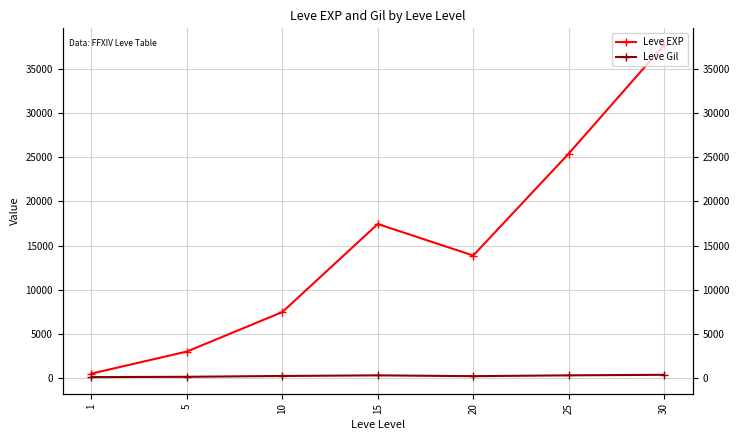

Reading right to left, transcribe all the data shown in this chart.

Leve EXP: 37715.0	25410.0	13876.7	17445.0	7475.0	3008.3	510.2
Leve Gil: 375.2	312.7	220.8	312.0	242.5	149.3	113.0